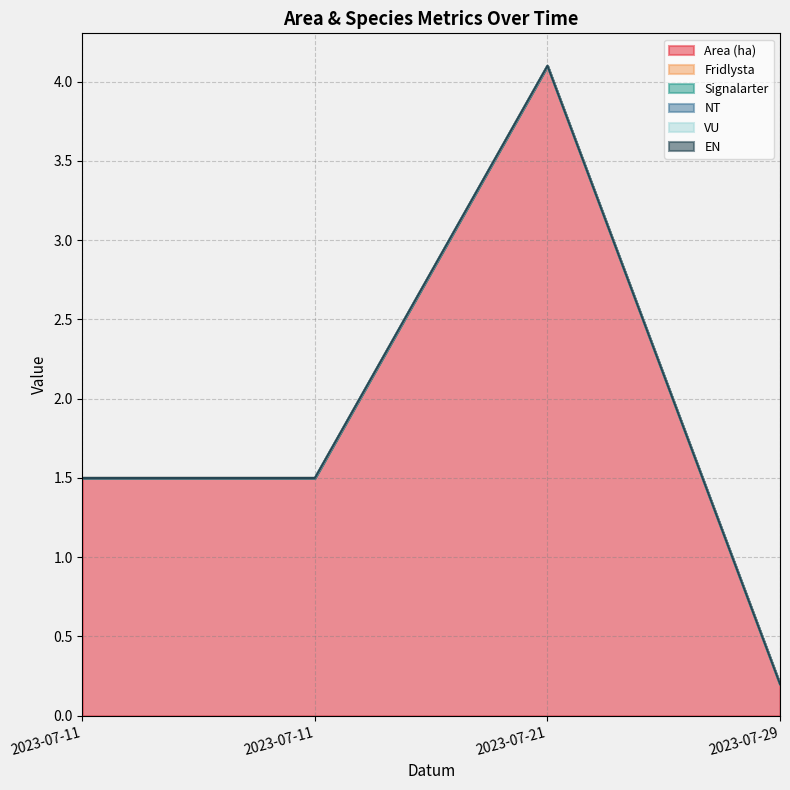

True or false: EN has more than 2 interior local peaks.

False